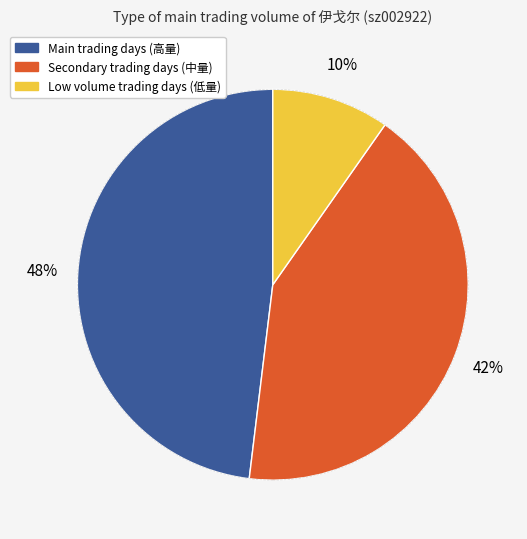

Is there any slice that represents more than half of the pie?

No